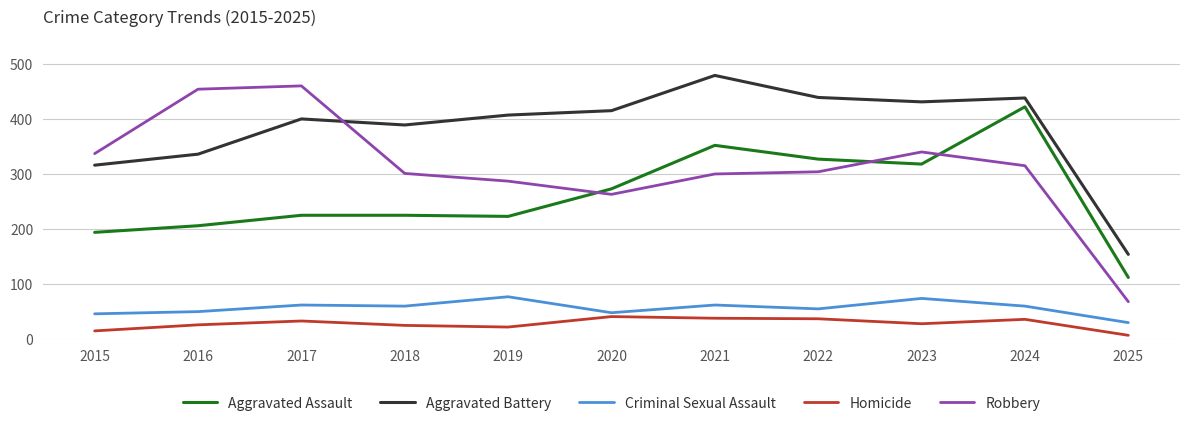

Between 2021 and 2025, which series saw the biggest shift?

Aggravated Battery